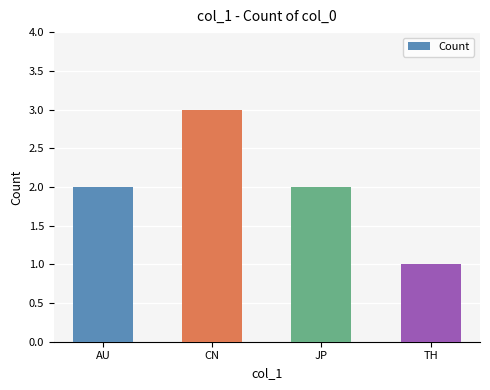

Read the value at TH.

1